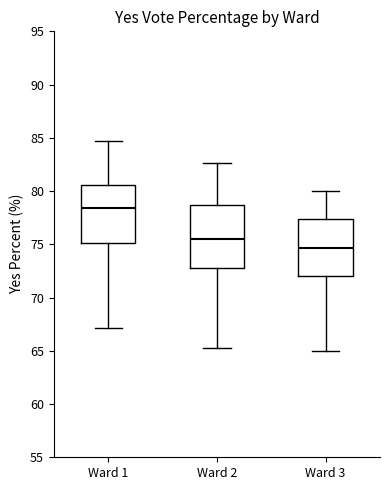

Reading left to right, read every box against the y-axis: the position of its median line, the range the box covers, and the ends of its whiskers. The values are not printed on the chart, so give them approximately, as read against the axis.

Ward 1: median 78.5, box 75.0 to 80.5, whiskers 67.0 to 84.5
Ward 2: median 75.5, box 72.5 to 78.5, whiskers 65.0 to 82.5
Ward 3: median 74.5, box 72.0 to 77.5, whiskers 65.0 to 80.0